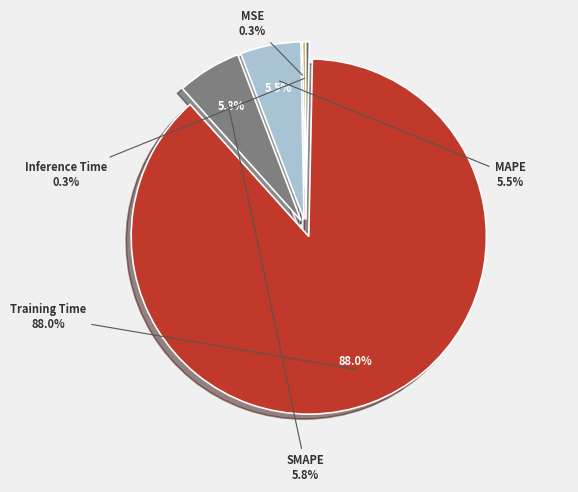

What is the majority slice?

Training Time